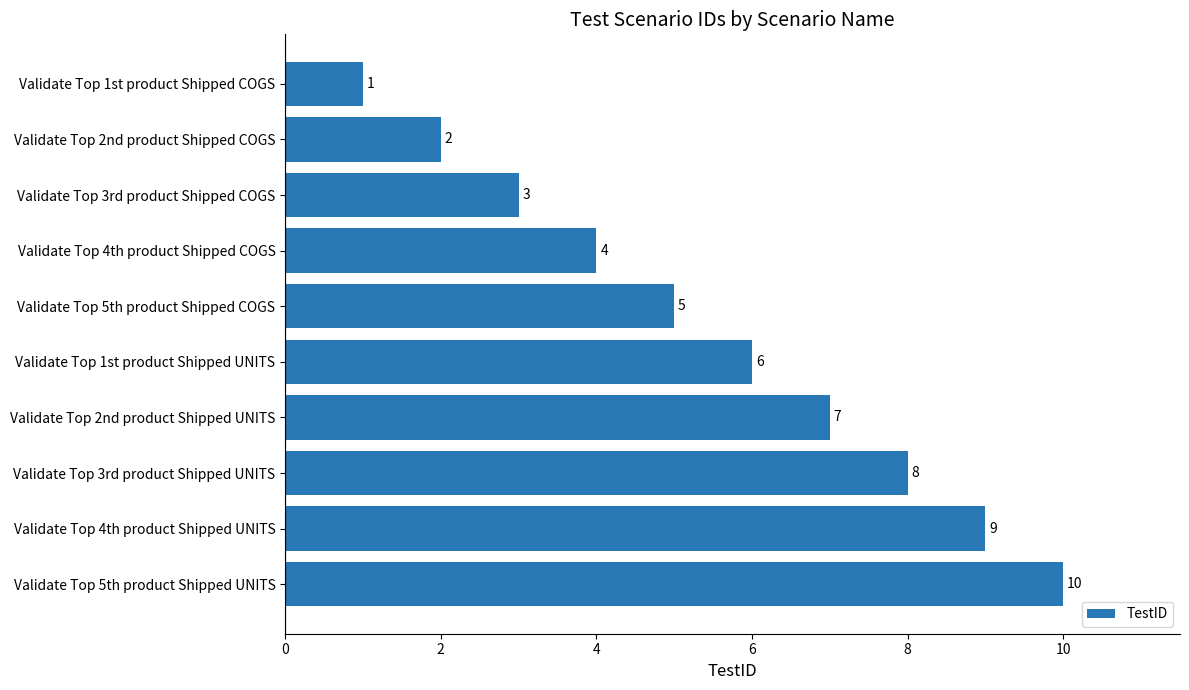

What is the difference between the maximum and minimum values?

9